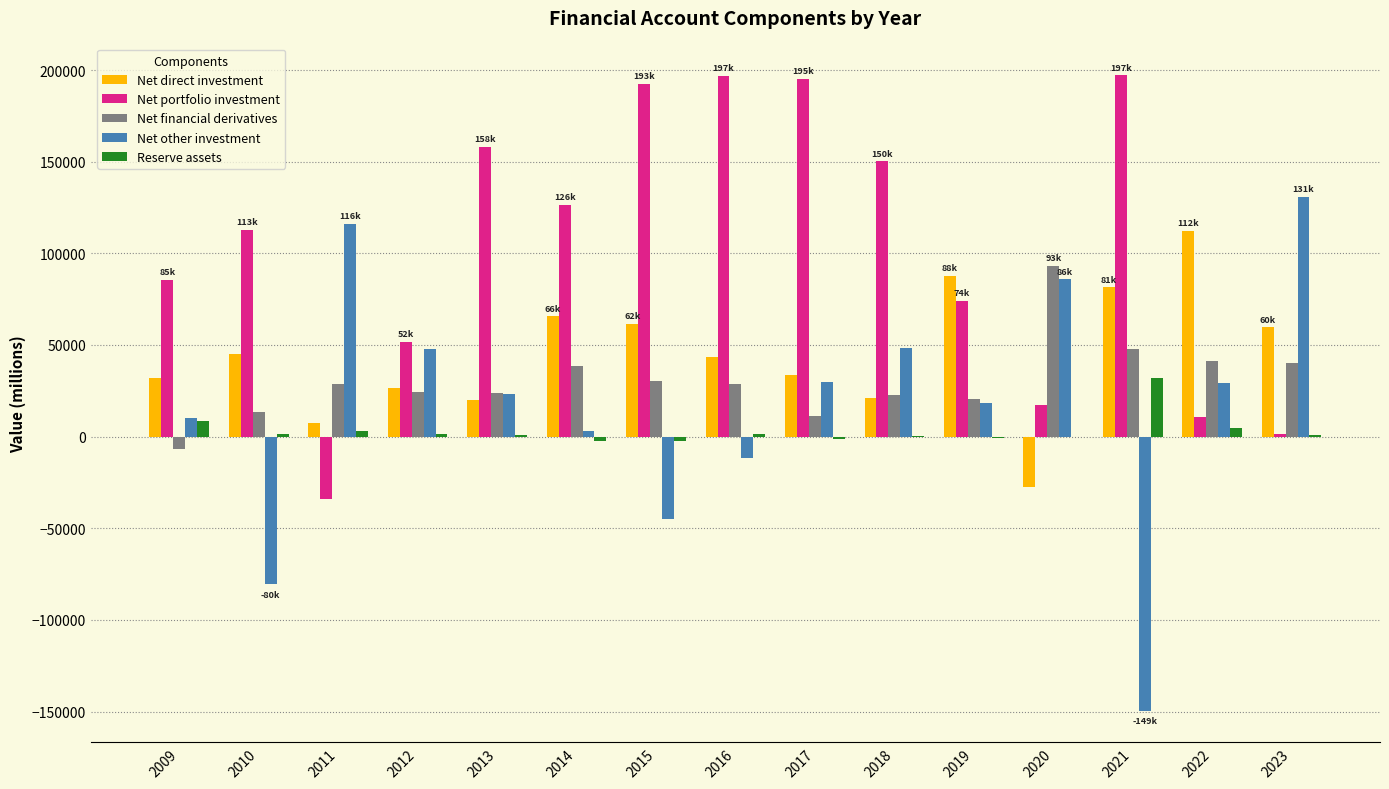

Is the value of Net other investment at 2012 greater than the value of Net direct investment at 2013?

Yes